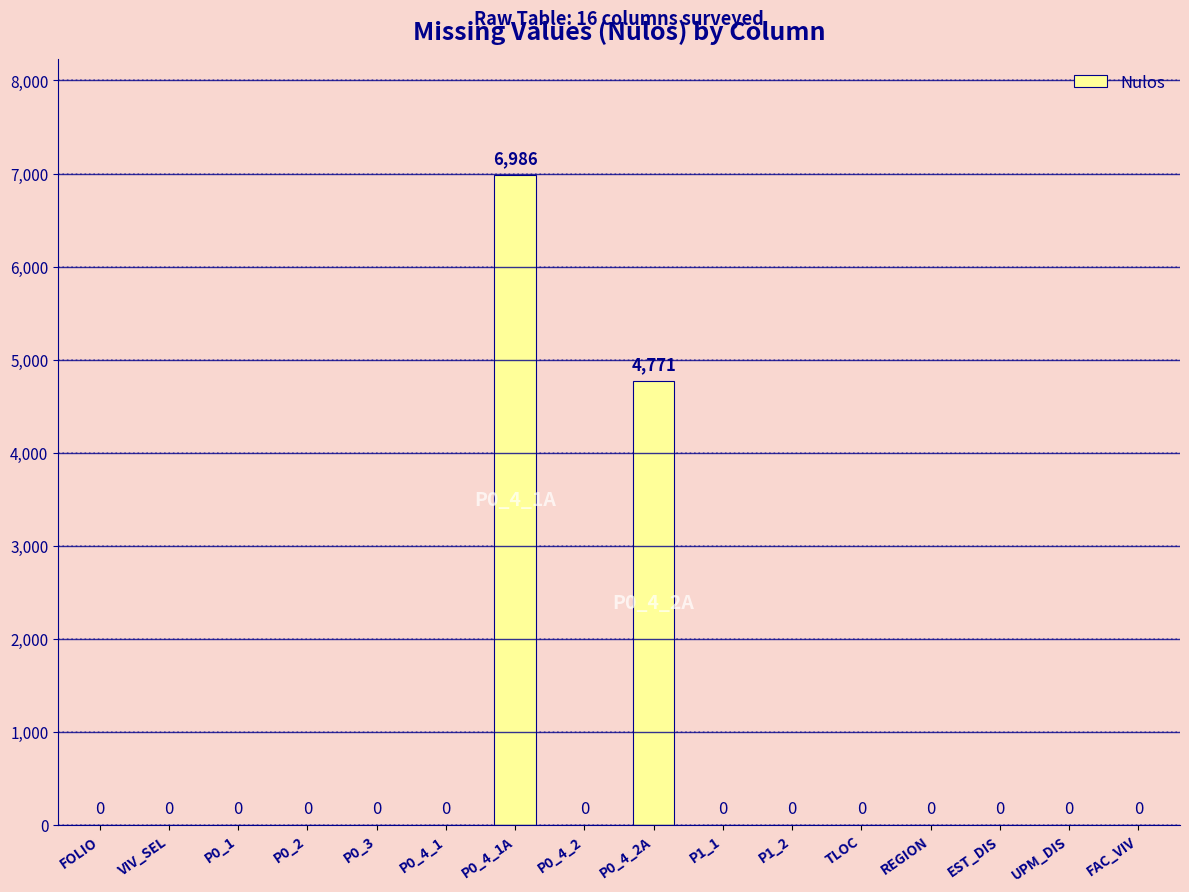

What is the average value?

735